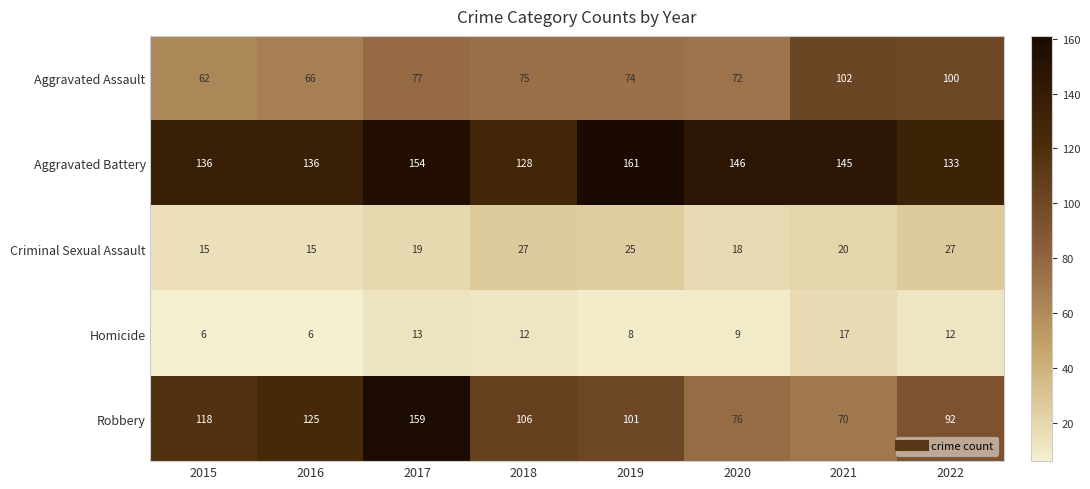

The value of Criminal Sexual Assault at 2015 is 3. True or false?

False